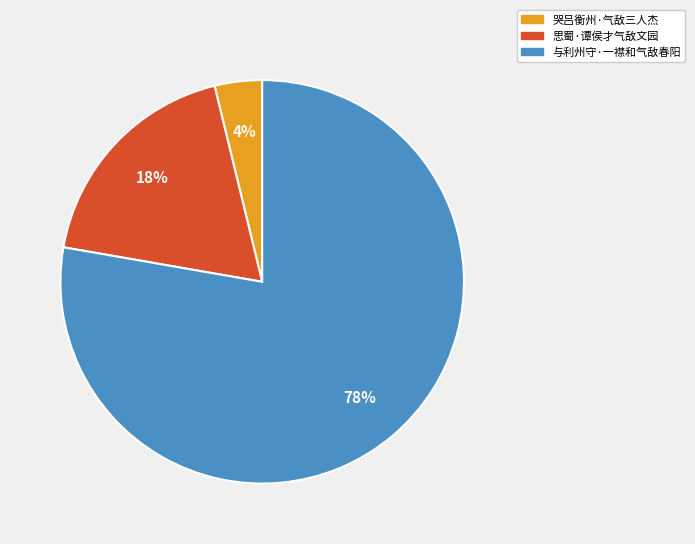

To the nearest percent, what is the average slice percentage?

33%